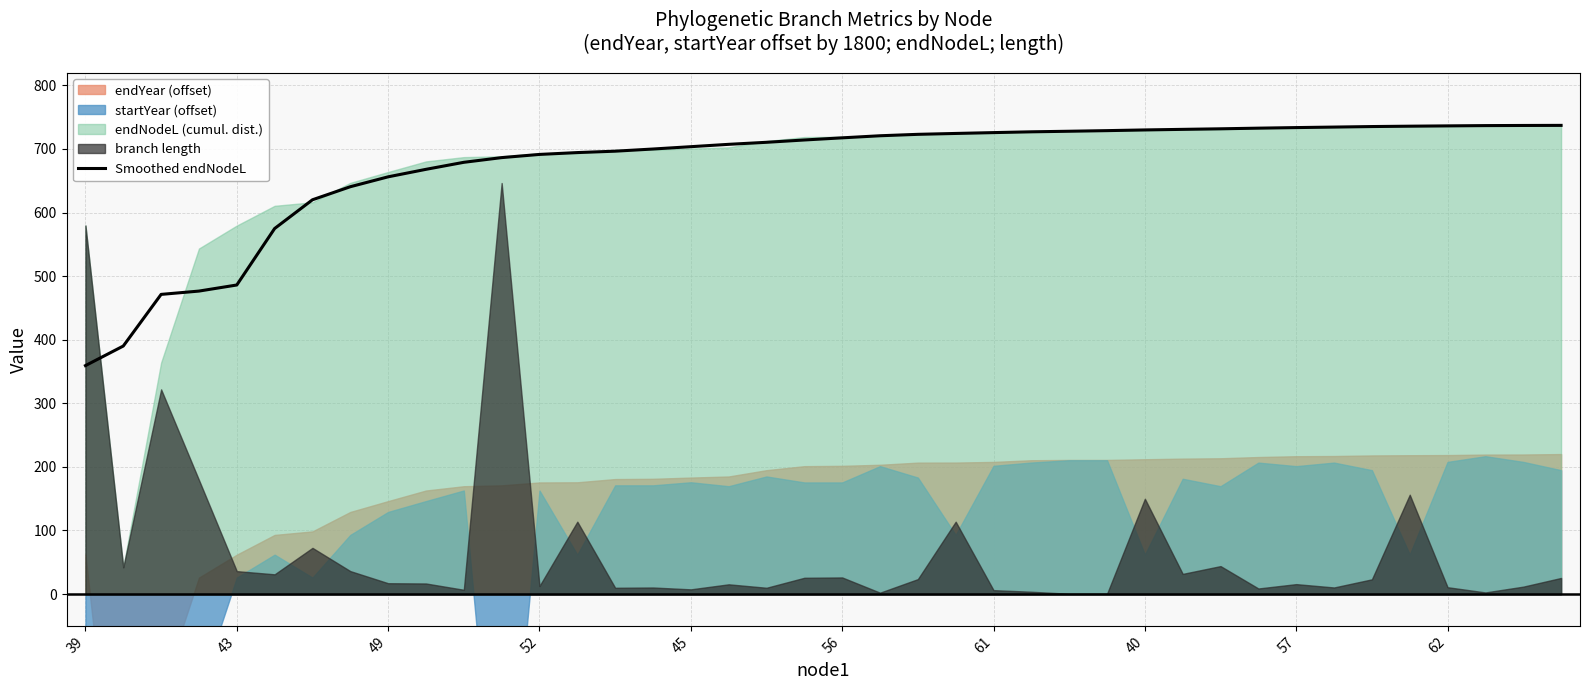

The value at 25 is 726.9. True or false?

True